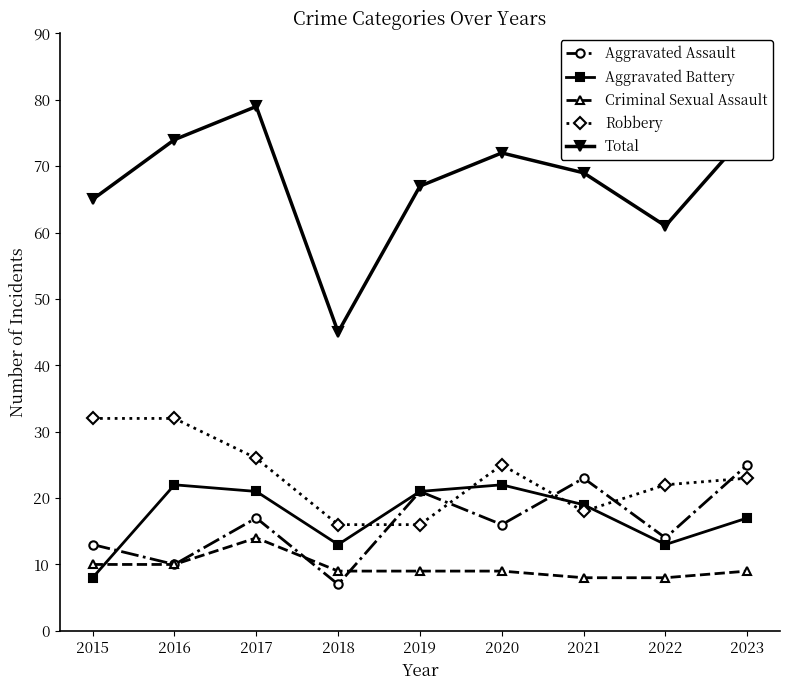

True or false: Criminal Sexual Assault has more than 0 interior local peaks.

True